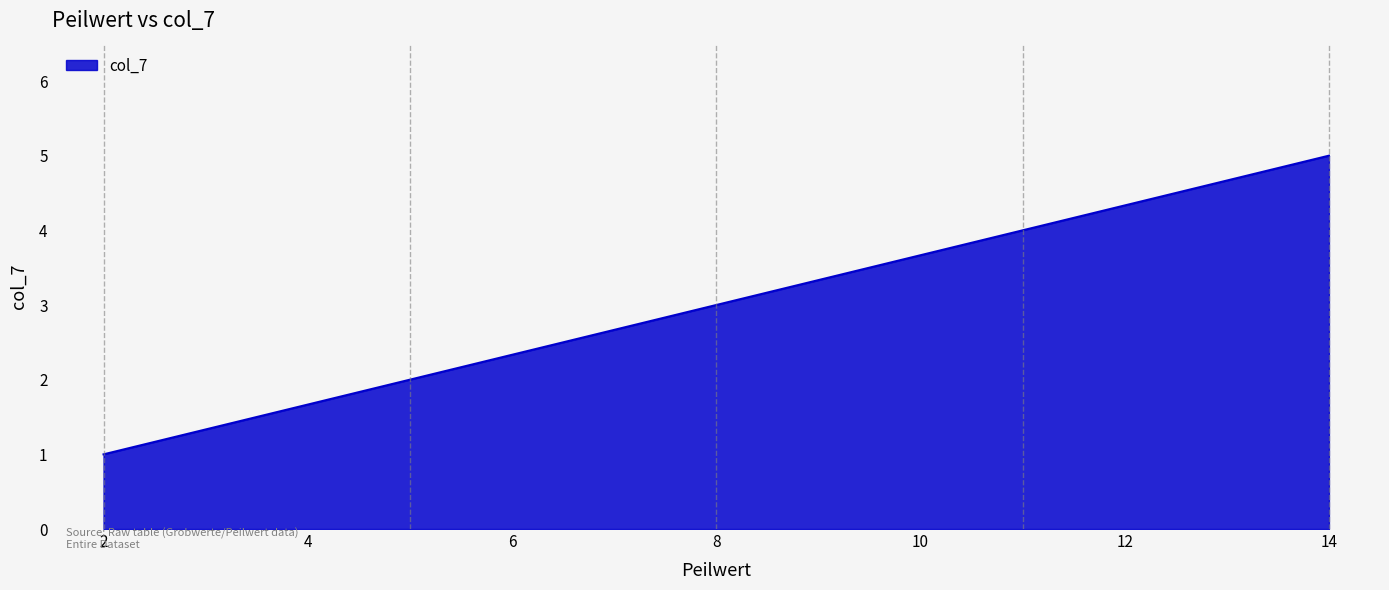

What is the sum of all values?

15